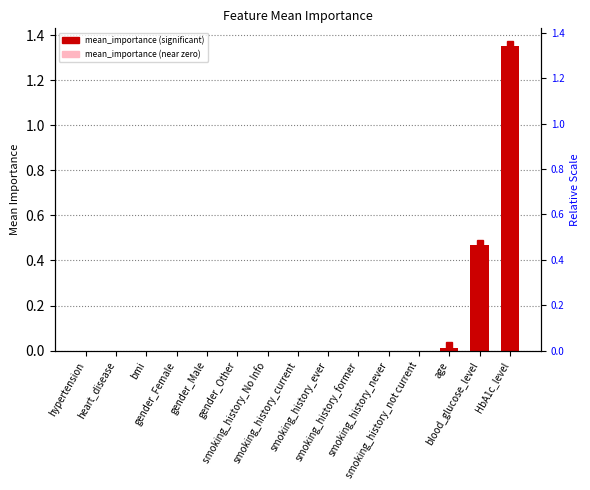

Reading left to right, transcribe all the data shown in this chart.

hypertension=0.0	heart_disease=0.0	bmi=0.0	gender_Female=0.0	gender_Male=0.0	gender_Other=0.0	smoking_history_No Info=0.0	smoking_history_current=0.0	smoking_history_ever=0.0	smoking_history_former=0.0	smoking_history_never=0.0	smoking_history_not current=0.0	age=0.0	blood_glucose_level=0.5	HbA1c_level=1.4